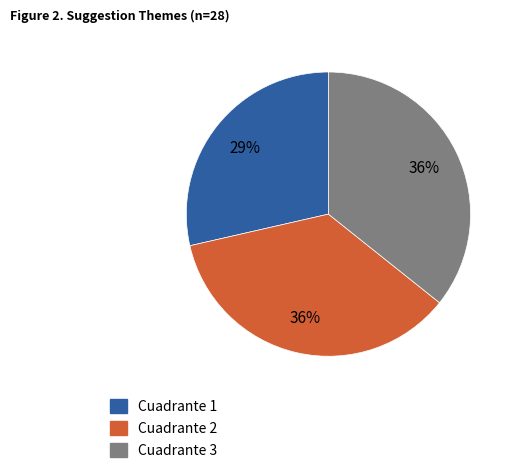

Do Cuadrante 2 and Cuadrante 3 together represent more than half of the pie?

Yes